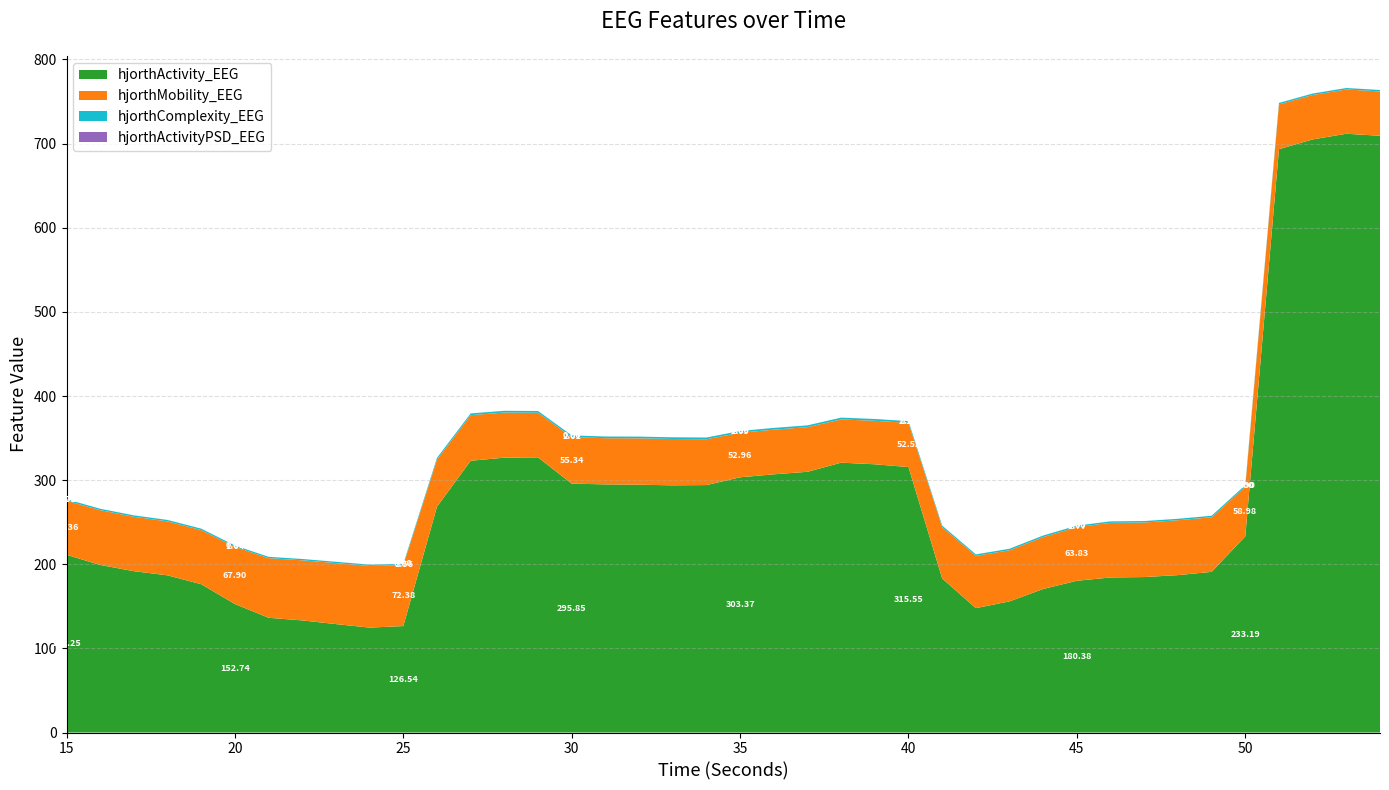

Reading right to left, list all the values displayed in this chart.

hjorthActivity_EEG: 54=709.3	53=711.7	52=705.0	51=693.4	50=233.2	49=191.0	48=187.1	47=184.8	46=184.3	45=180.4	44=170.6	43=155.9	42=147.8	41=183.1	40=315.6	39=318.8	38=320.8	37=309.9	36=306.9	35=303.4	34=294.1	33=293.8	32=294.5	31=294.9	30=295.8	29=327.1	28=326.7	27=323.0	26=268.4	25=126.5	24=124.7	23=128.9	22=133.3	21=136.4	20=152.7	19=176.3	18=186.8	17=191.8	16=199.2	15=211.2
hjorthMobility_EEG: 54=52.7	53=52.6	52=52.8	51=53.3	50=59.0	49=64.9	48=65.2	47=64.8	46=64.9	45=63.8	44=61.7	43=60.8	42=62.2	41=61.1	40=52.5	39=51.7	38=51.4	37=53.1	36=53.1	35=53.0	34=54.5	33=55.0	32=55.2	31=54.9	30=55.3	29=53.0	28=53.7	27=54.2	26=56.1	25=72.4	24=73.3	23=72.5	22=71.4	21=70.9	20=67.9	19=64.3	18=64.1	17=64.7	16=65.1	15=64.4
hjorthComplexity_EEG: 54=1.7	53=1.7	52=1.7	51=1.7	50=1.9	49=1.7	48=1.7	47=1.7	46=1.7	45=1.8	44=1.8	43=1.8	42=1.8	41=1.8	40=2.1	39=2.1	38=2.1	37=2.1	36=2.1	35=2.1	34=2.0	33=2.0	32=2.0	31=2.0	30=2.0	29=2.1	28=2.1	27=2.0	26=2.0	25=1.6	24=1.5	23=1.6	22=1.6	21=1.6	20=1.6	19=1.7	18=1.7	17=1.7	16=1.7	15=1.7
hjorthActivityPSD_EEG: 54=0.0	53=0.0	52=0.0	51=0.0	50=0.0	49=0.0	48=0.0	47=0.0	46=0.0	45=0.0	44=0.0	43=0.0	42=0.0	41=0.0	40=0.0	39=0.0	38=0.0	37=0.0	36=0.0	35=0.0	34=0.0	33=0.0	32=0.0	31=0.0	30=0.0	29=0.0	28=0.0	27=0.0	26=0.0	25=0.0	24=0.0	23=0.0	22=0.0	21=0.0	20=0.0	19=0.0	18=0.0	17=0.0	16=0.0	15=0.0